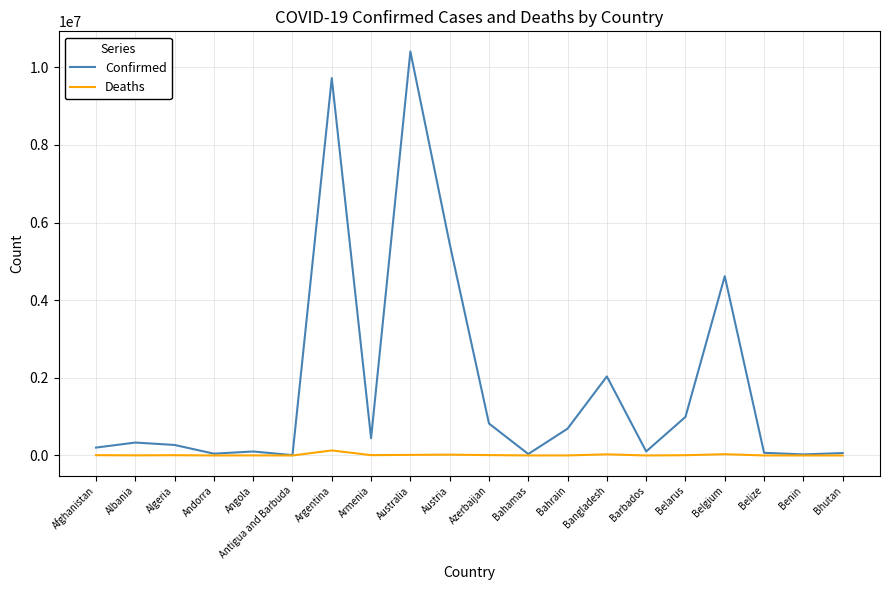

Which series has the largest total across all categories?

Confirmed